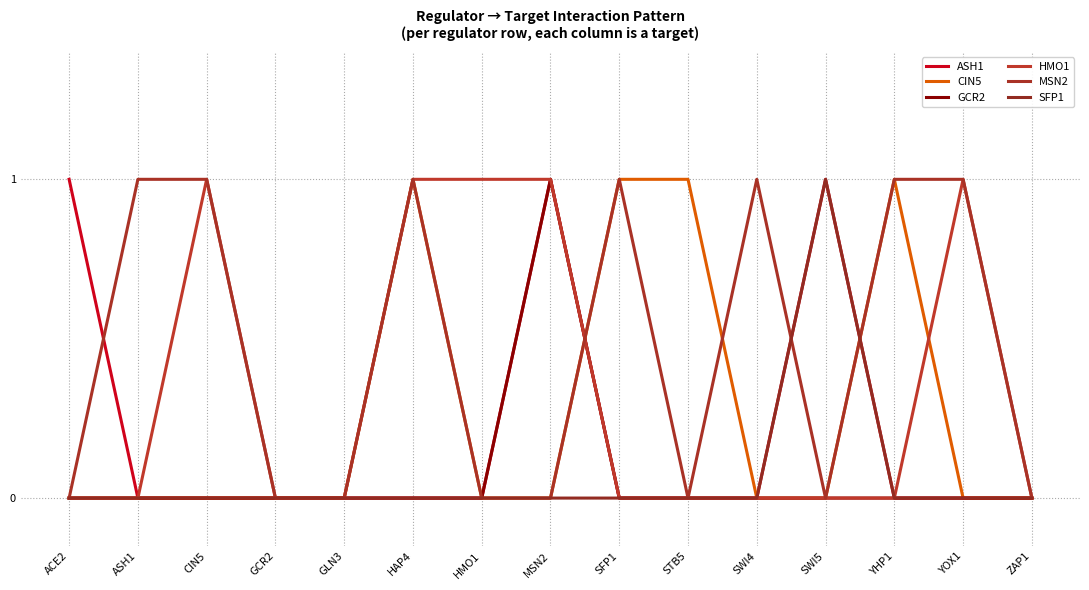

Rank the series at SWI4 from highest to lowest value.

MSN2, ASH1, CIN5, GCR2, HMO1, SFP1